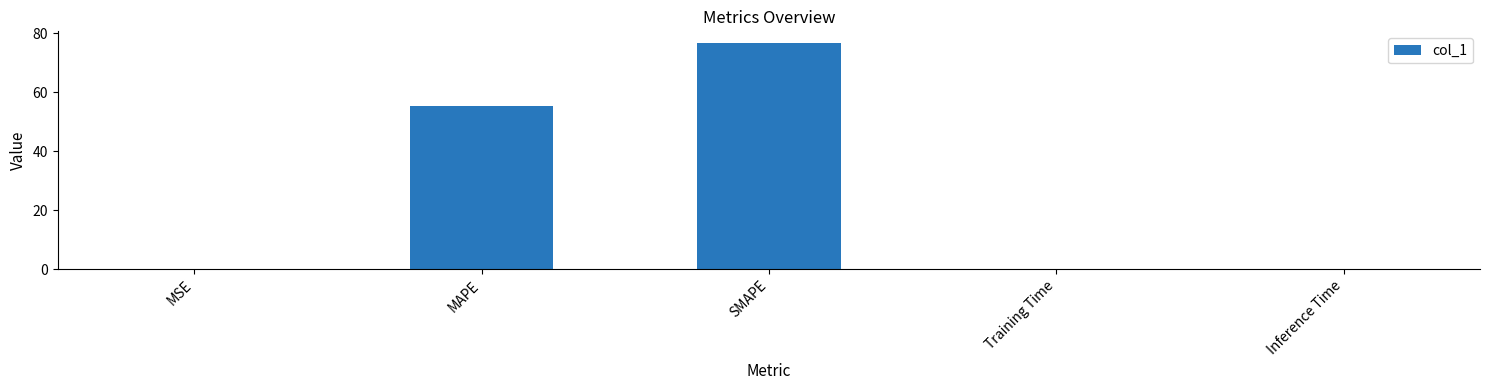

True or false: the data shows 0.2 at MSE.

True